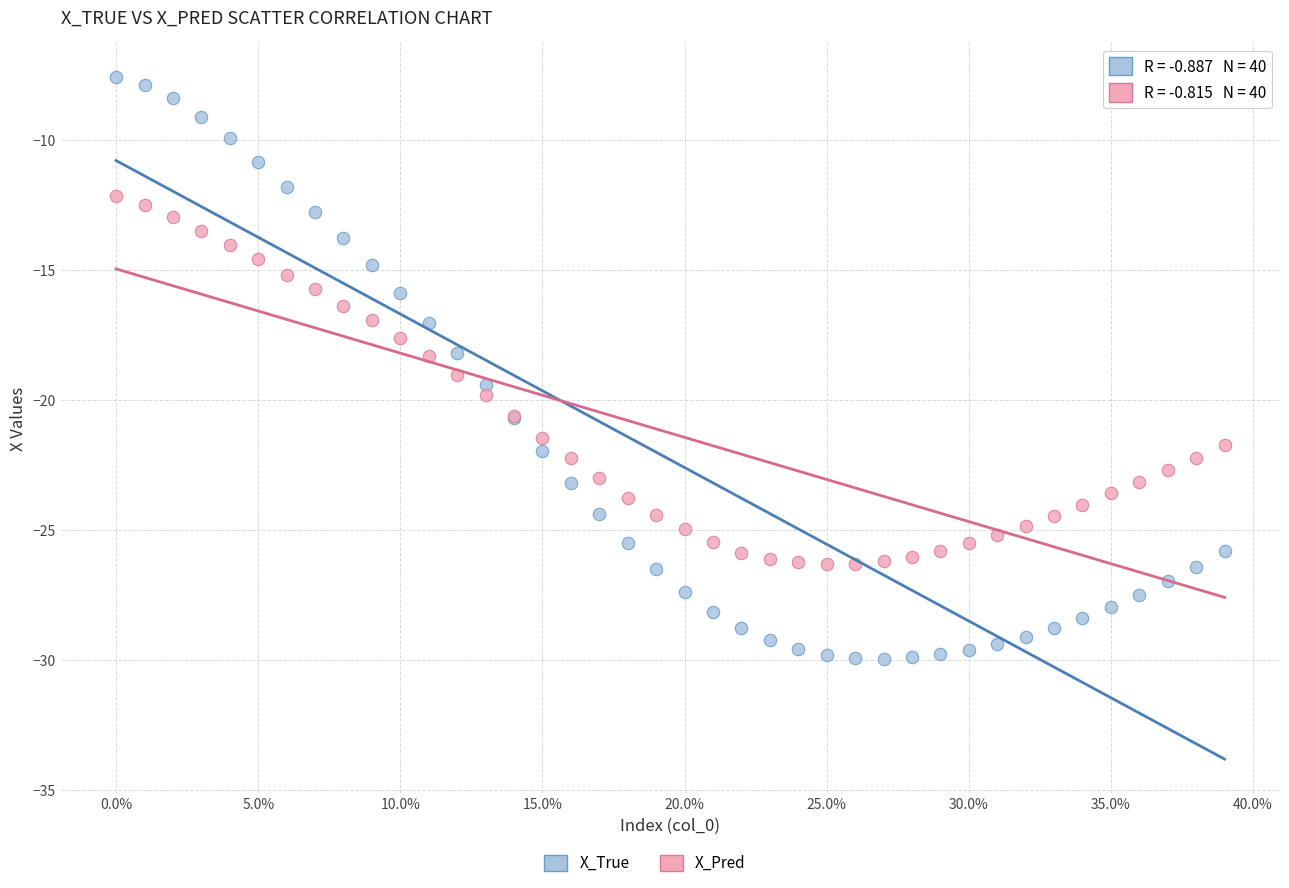

Which series reaches the maximum Y coordinate?

X_True